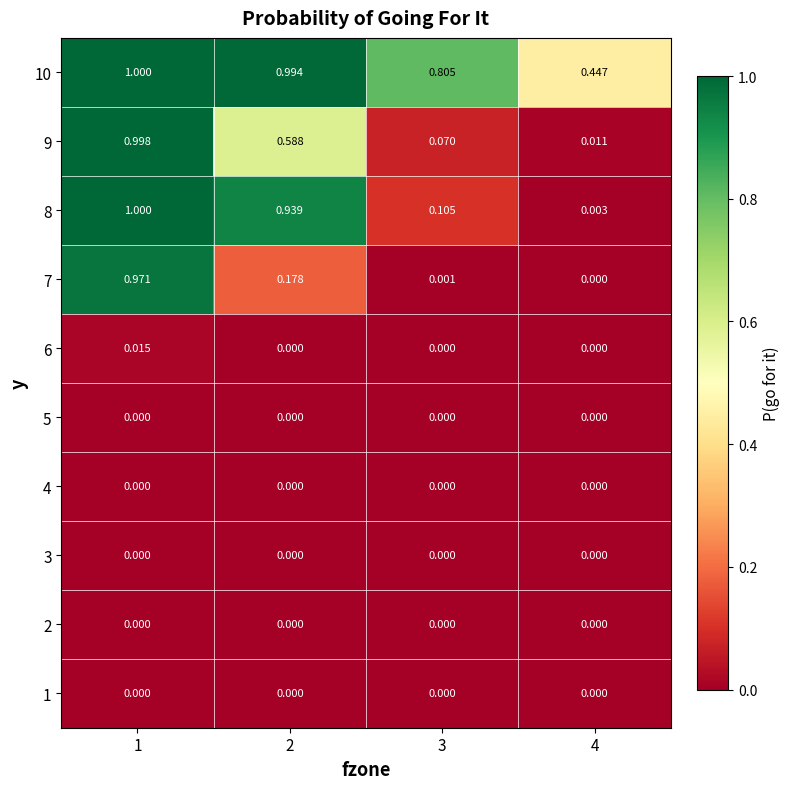

Is the value of 6 at 2 greater than the value of 10 at 1?

No